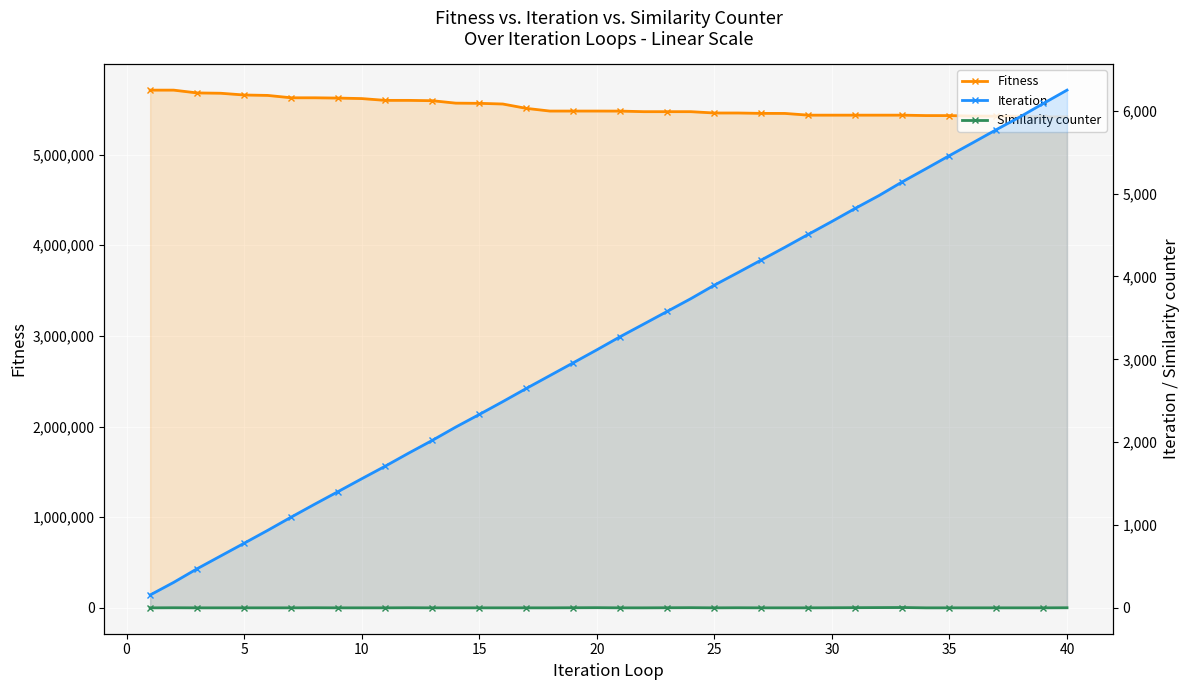

Reading left to right, transcribe all the data shown in this chart.

Fitness: 5710836	5710836	5679877	5676387	5657145	5652475	5626370	5626370	5623131	5617709	5597869	5597869	5594205	5567286	5565224	5557816	5509776	5480050	5480050	5480050	5479572	5473163	5473163	5473163	5458586	5458586	5454435	5453809	5434757	5434757	5434757	5434757	5434757	5430225	5429956	5424717	5423968	5423785	5416286	5416286
Iteration: 155	307	472	626	780	935	1095	1251	1404	1558	1710	1868	2021	2182	2334	2489	2648	2803	2958	3114	3274	3426	3579	3732	3895	4046	4199	4352	4509	4664	4823	4976	5143	5300	5459	5615	5773	5926	6089	6249
Similarity counter: 0	1	0	0	0	0	0	1	0	0	0	1	0	0	0	0	0	0	1	2	0	0	1	2	0	1	0	0	0	1	2	3	4	0	0	0	0	0	0	1